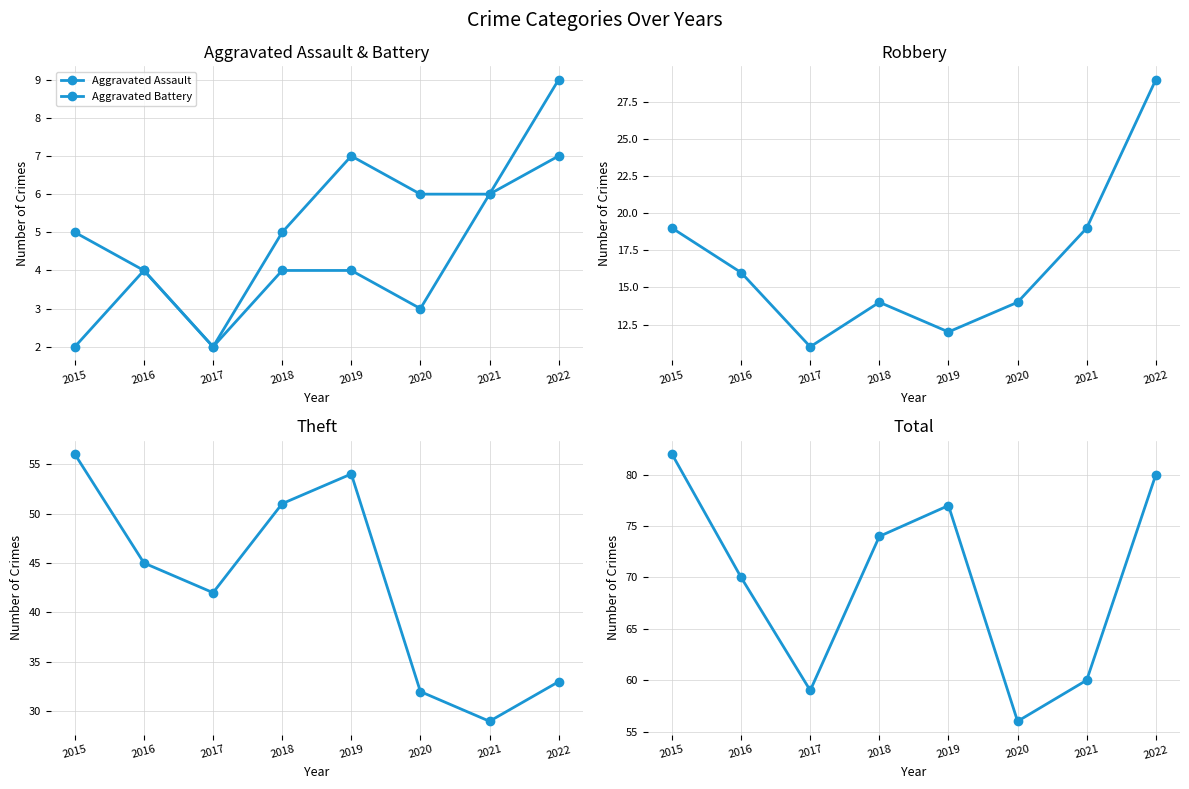

What is the minimum value for Theft?

29